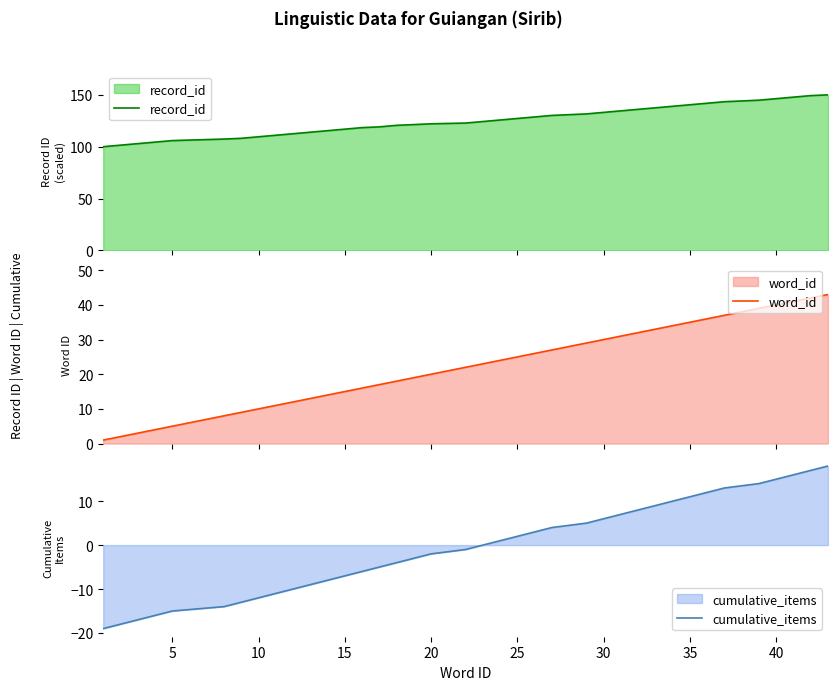

True or false: record_id and cumulative_items intersect in this chart.

False